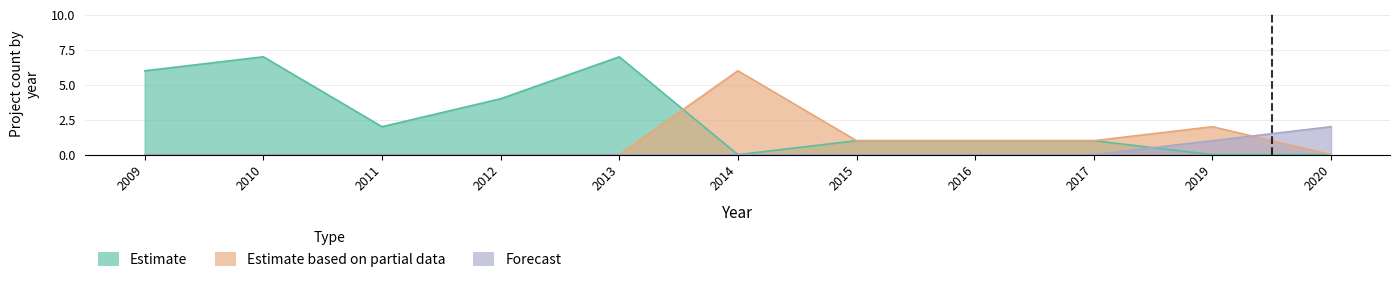

Which category has the highest value in the Estimate series?

2010